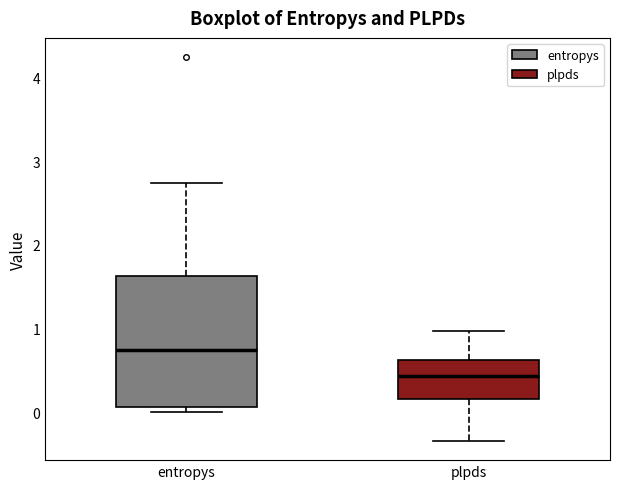

Reading left to right, transcribe this box plot: for each box, give where its median line is, the range the box spans, and where its two whiskers end, as read against the y-axis. The values are not printed on the chart, so give them approximately, as read against the axis.

entropys: median 0.7, box 0.1 to 1.6, whiskers 0.0 to 2.7
plpds: median 0.4, box 0.2 to 0.6, whiskers -0.3 to 1.0